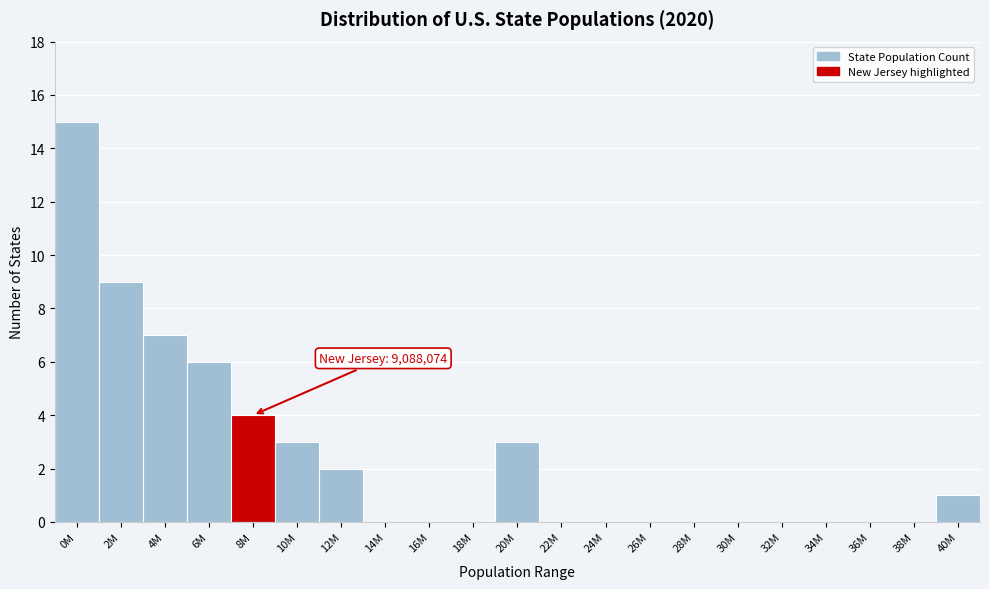

Reading right to left, what are all the values shown in this chart?

40M=1	38M=0	36M=0	34M=0	32M=0	30M=0	28M=0	26M=0	24M=0	22M=0	20M=3	18M=0	16M=0	14M=0	12M=2	10M=3	8M=4	6M=6	4M=7	2M=9	0M=15